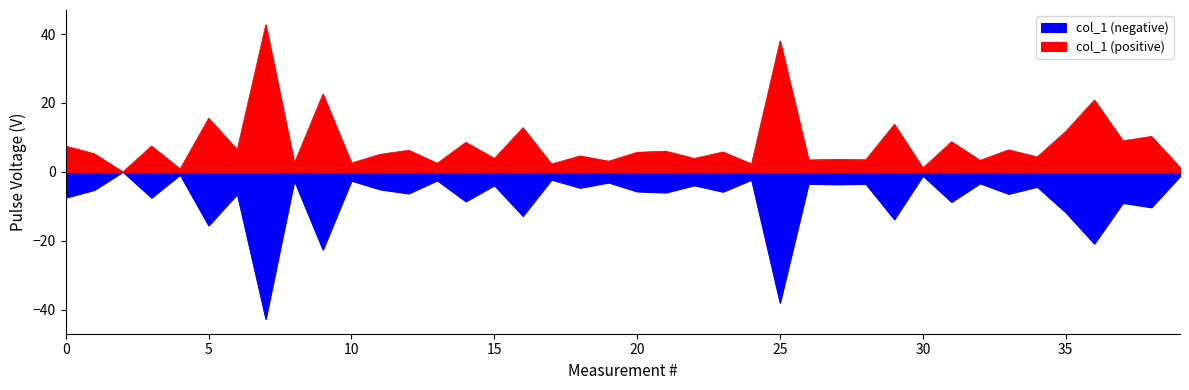

Is it true that the value at 2014-11-12 is -3.5?

True